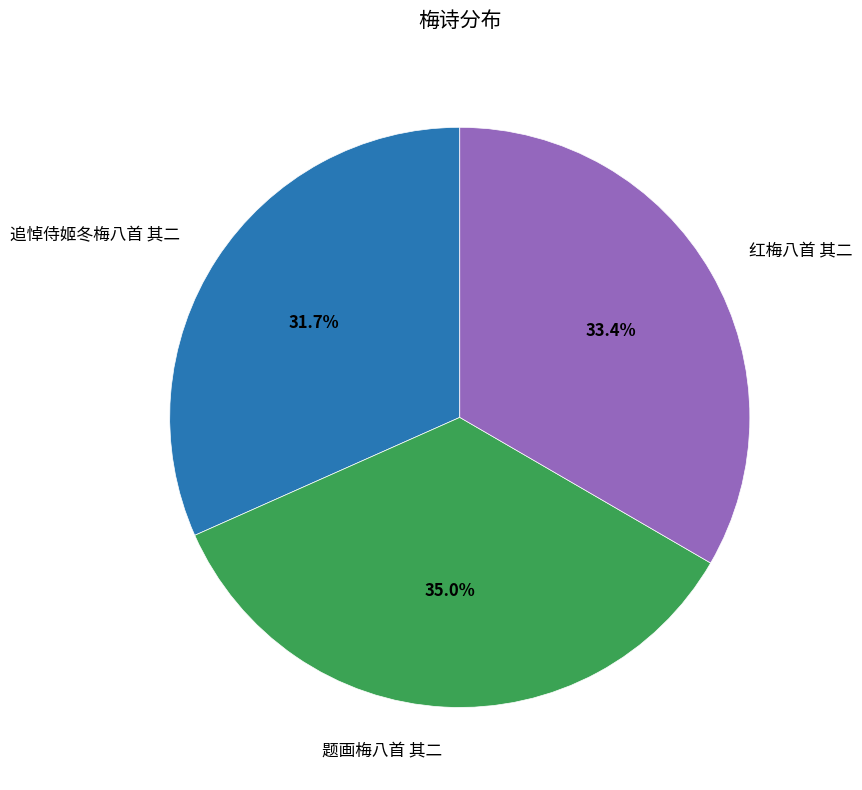

How many segments does this pie chart have?

3